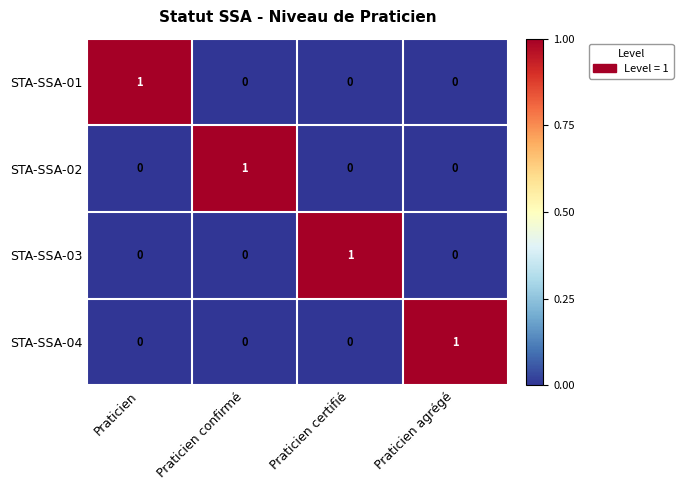

What is the difference between the highest and lowest values at Praticien certifié?

1